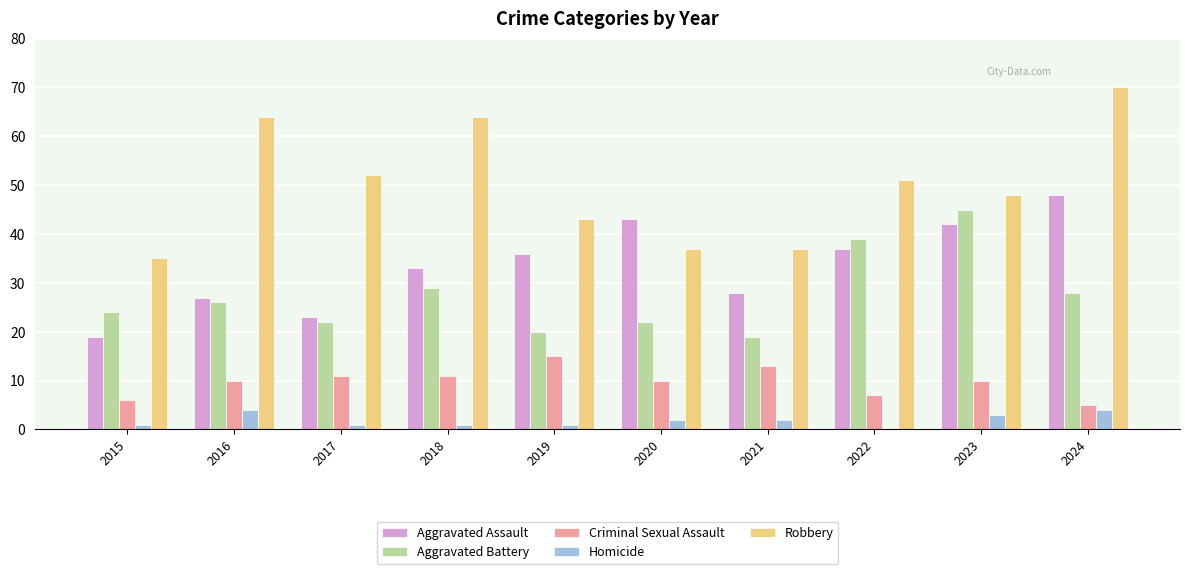

Count the number of data series in this chart.

5